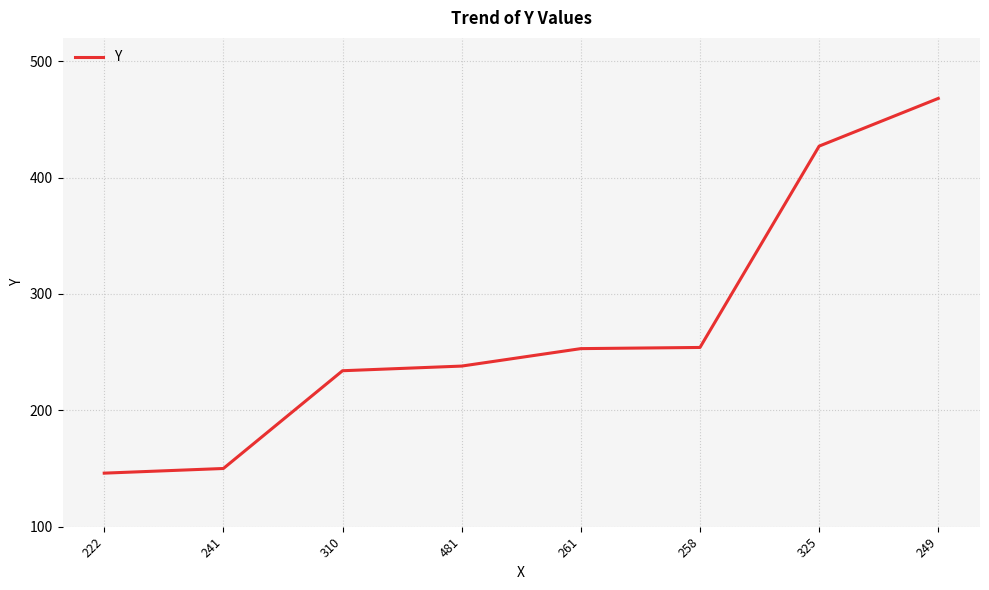

Which label corresponds to the largest value in the chart?

249